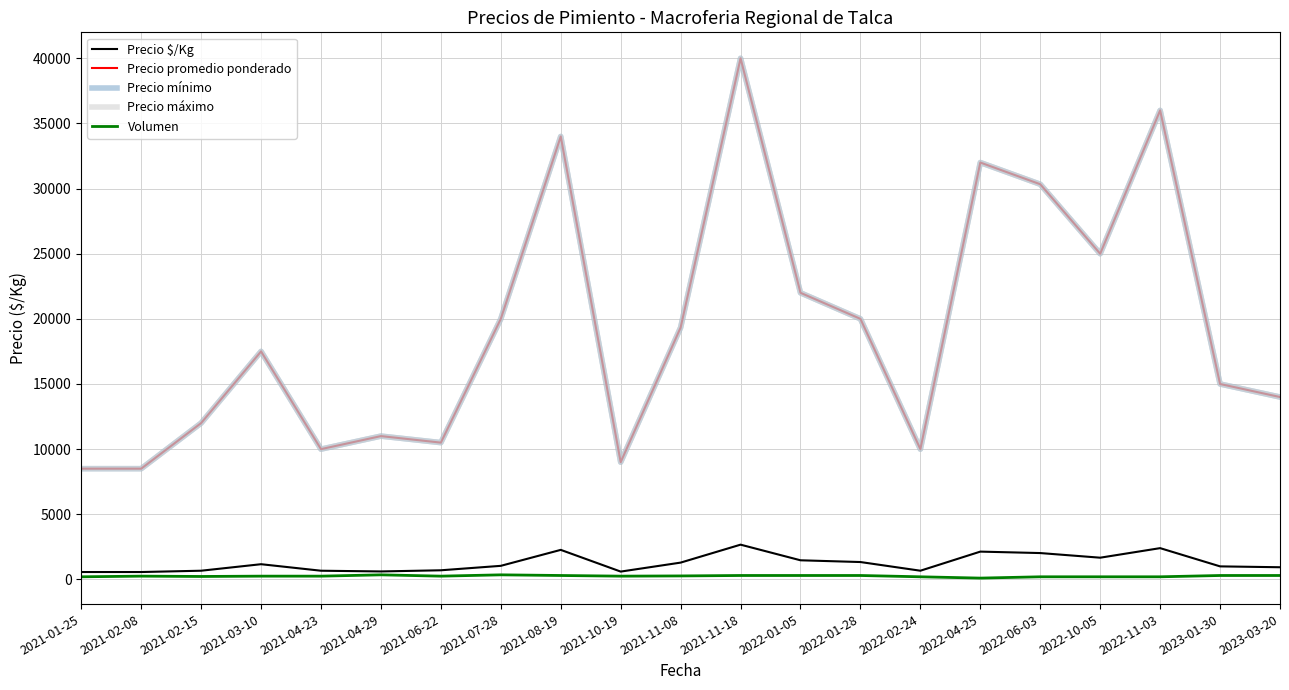

How many interior local valleys does the Precio promedio ponderado series have?

5